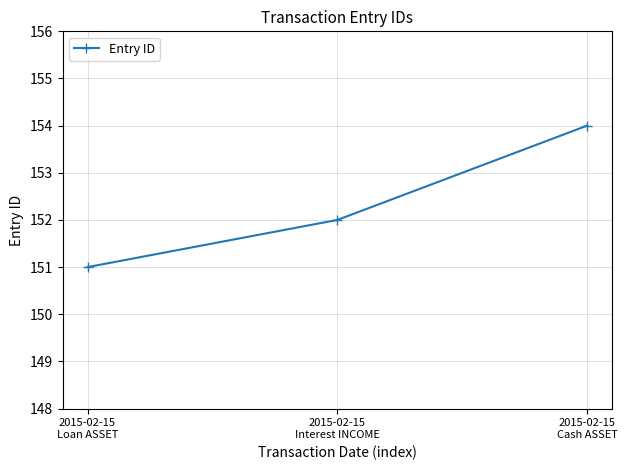

Which label corresponds to the largest value in the chart?

2015-02-15
Cash ASSET